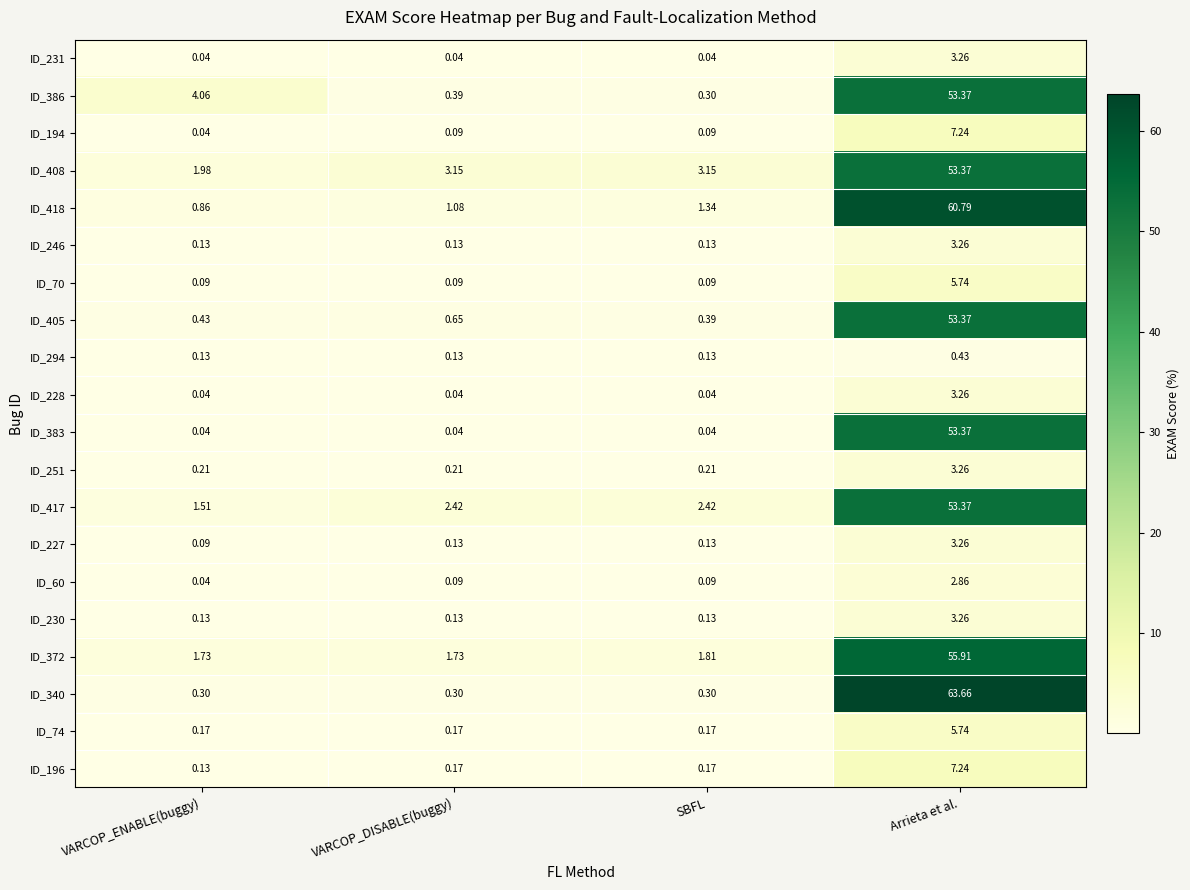

Is the value of ID_228 at VARCOP_ENABLE(buggy) greater than the value of ID_418 at VARCOP_DISABLE(buggy)?

No